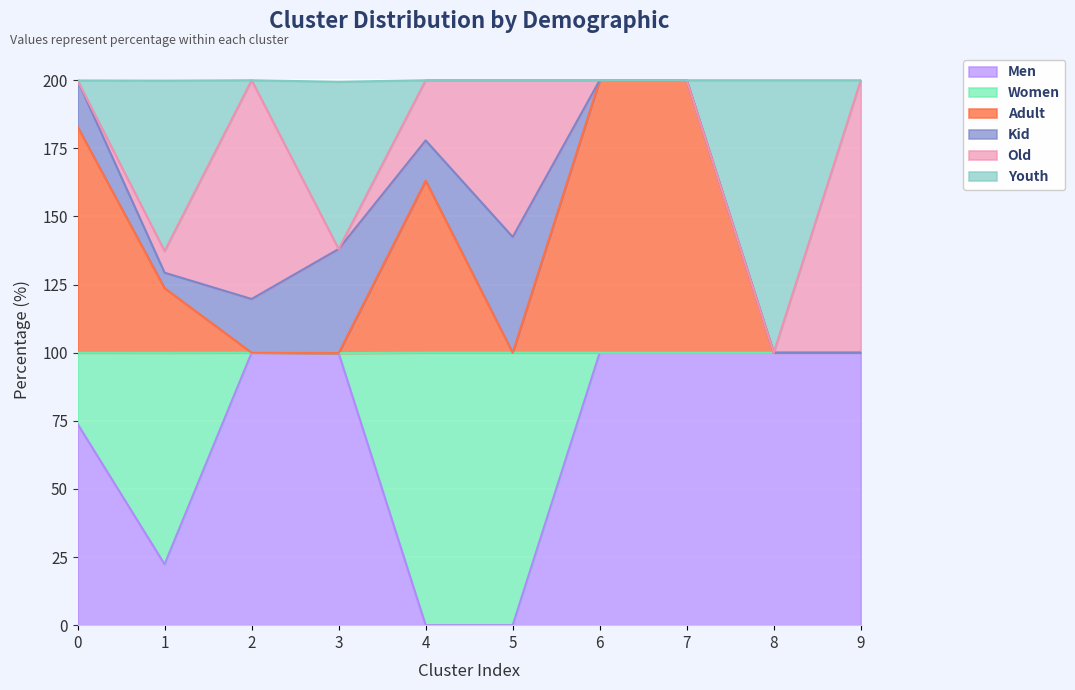

Rank the series by their maximum value, from highest to lowest.

Adult, Youth, Men